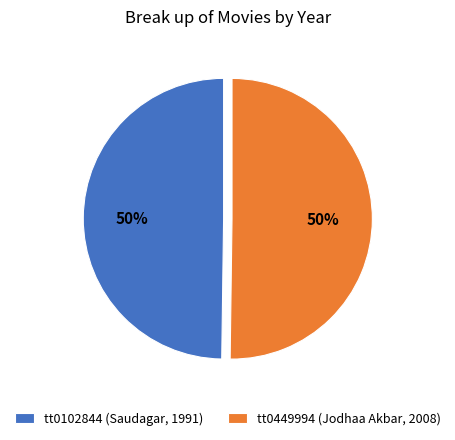

What is the ratio of the value at tt0102844 (Saudagar, 1991) to the value at tt0449994 (Jodhaa Akbar, 2008)?

1.0